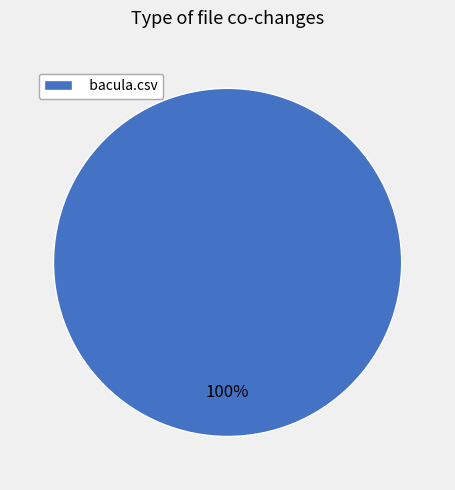

To the nearest percent, what portion does bacula.csv represent?

100%